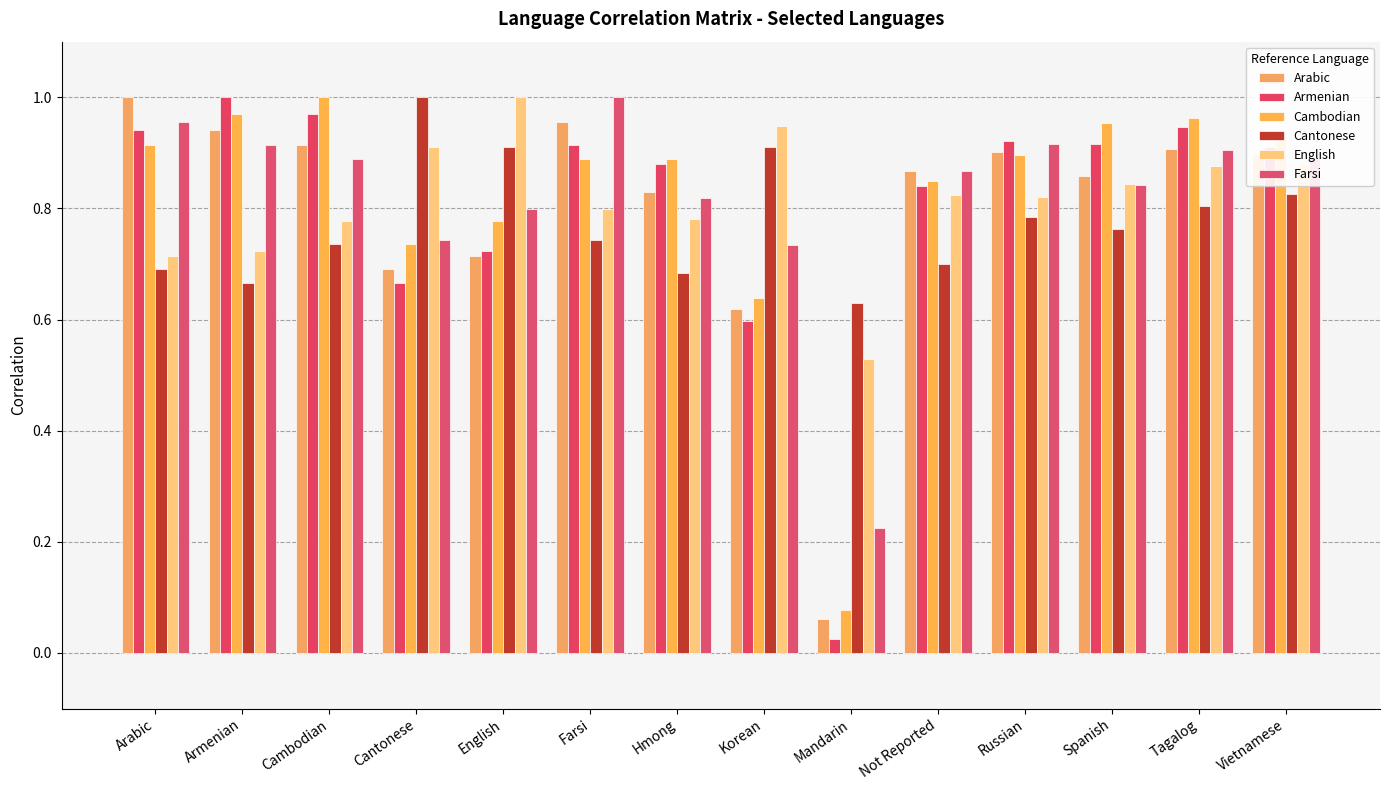

Between Cambodian and Mandarin, which series saw the biggest shift?

Armenian